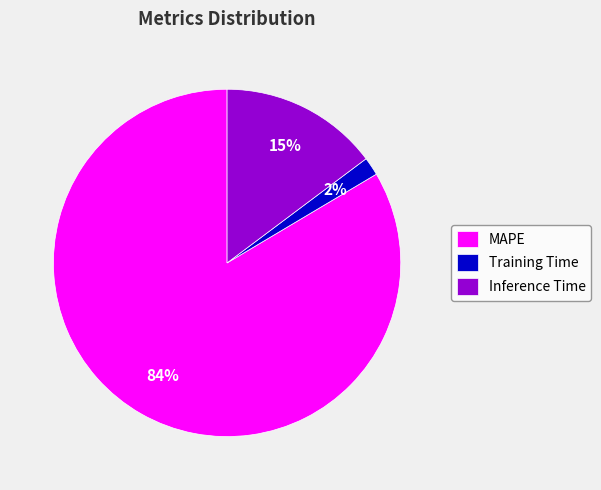

How many segments does this pie chart have?

3